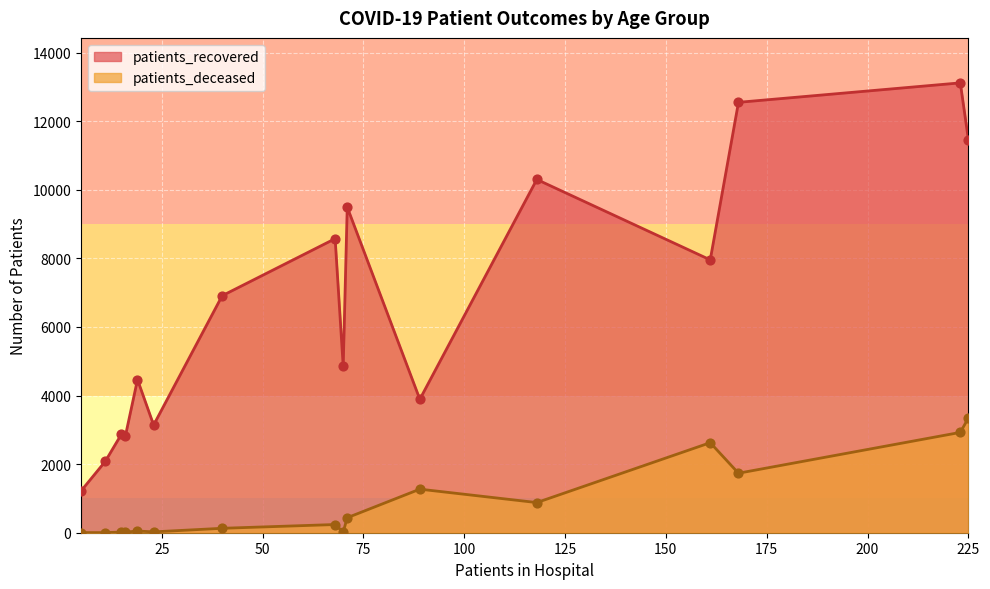

What is the total value across all series at 65 - 69?

11178